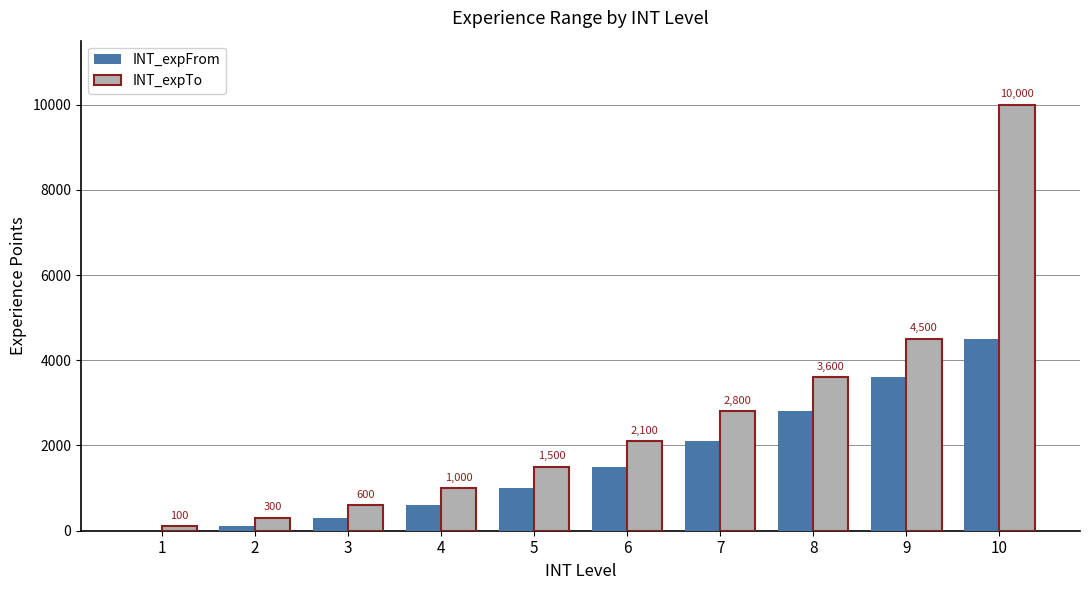

Which series changed the most between 7 and 9?

INT_expTo